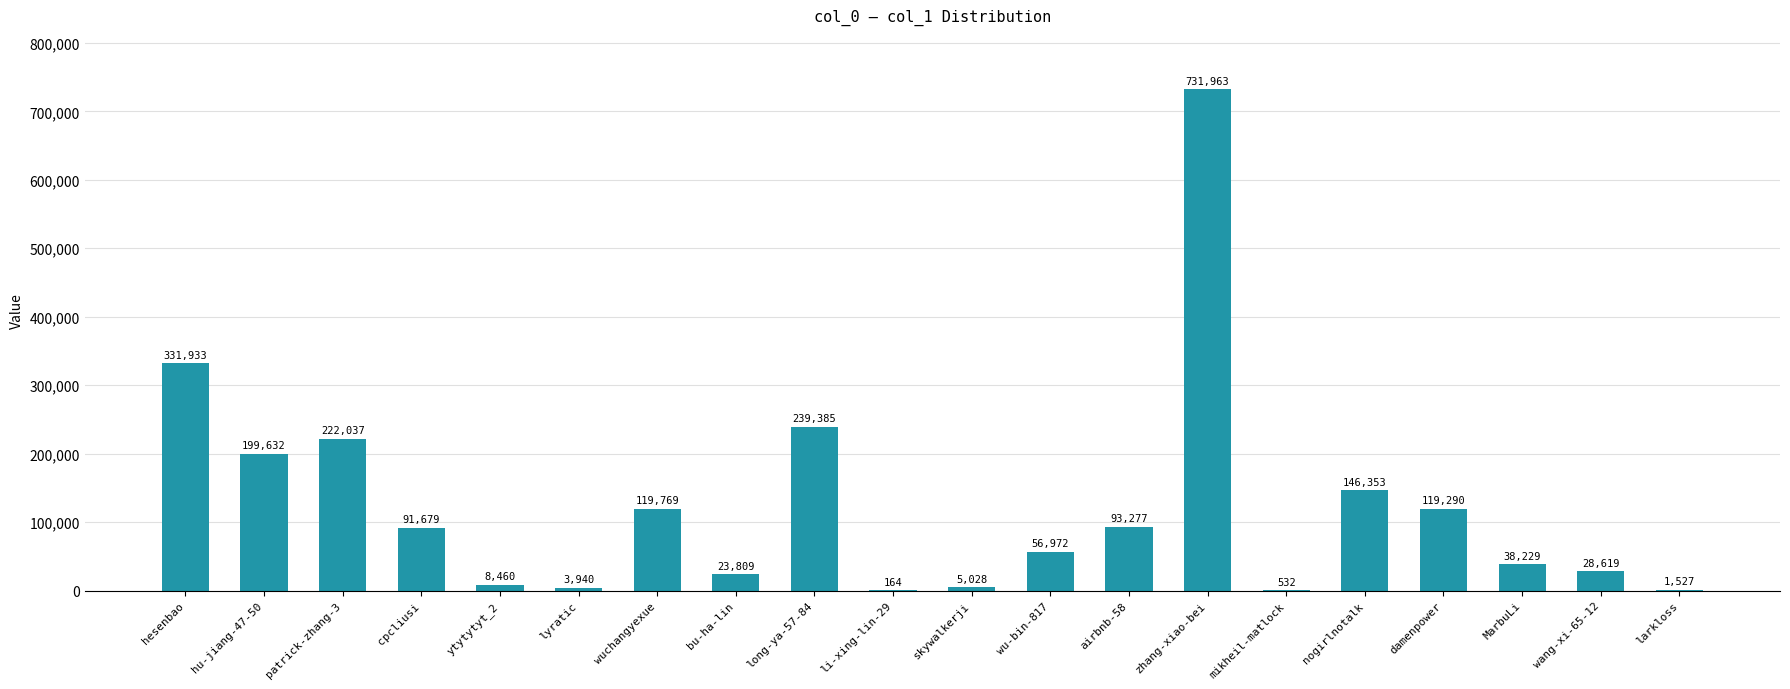

What is the ratio of the value at hesenbao to the value at MarbuLi?

8.7